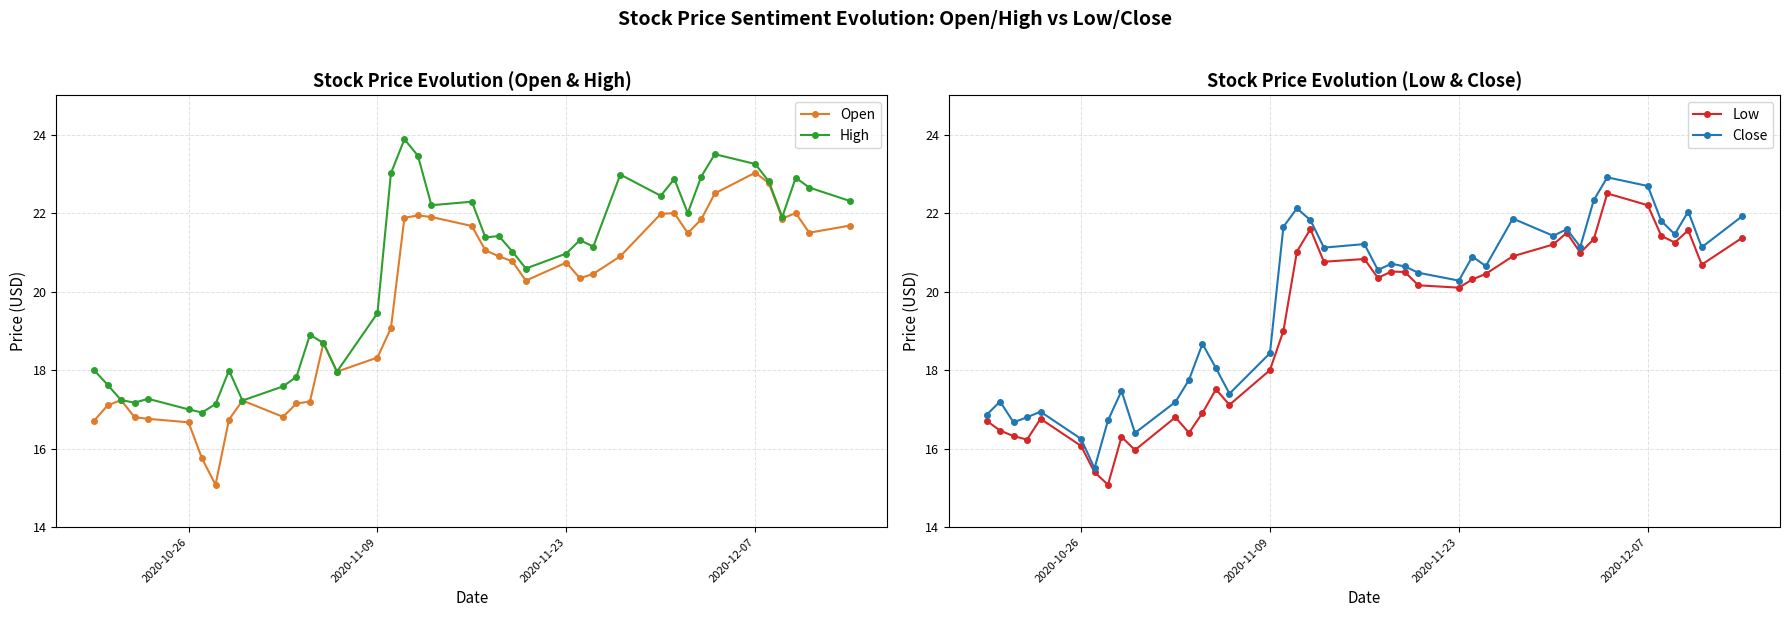

What is the minimum value for Open?

15.1